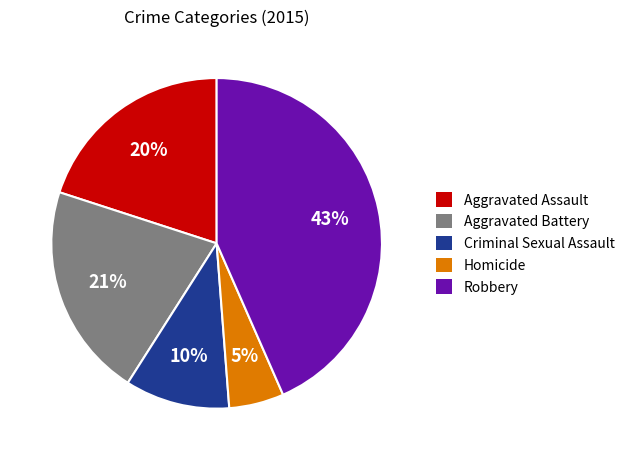

Is there a majority slice in this chart?

No